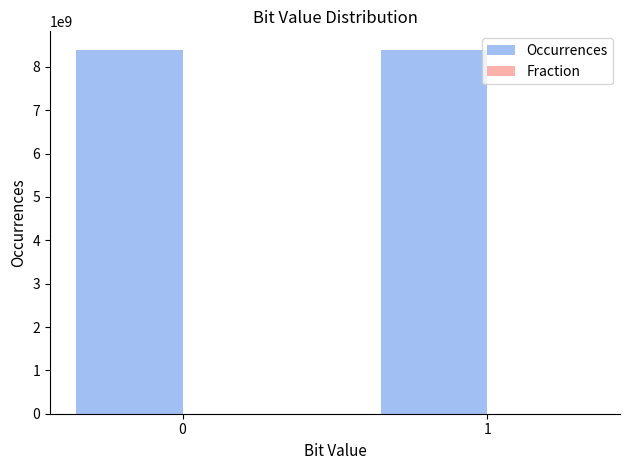

What is the sum of all Occurrences values?

16800000000.0